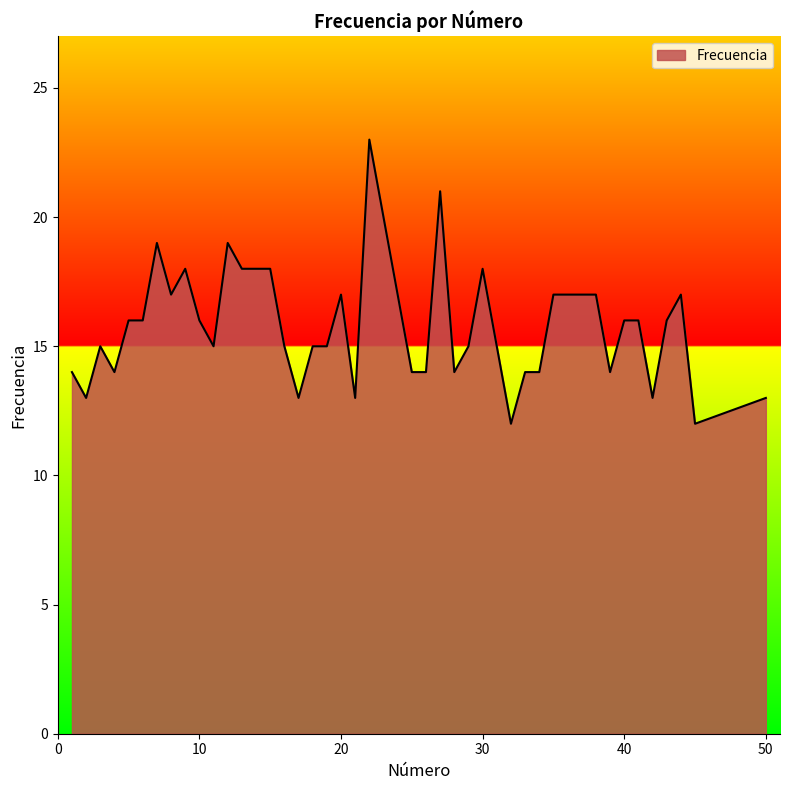

What is the smallest value displayed?

12